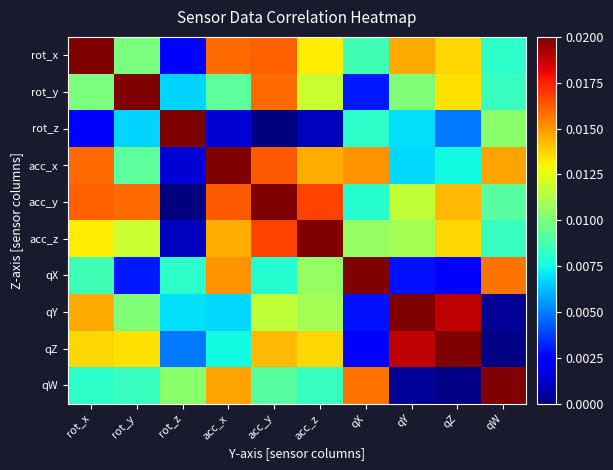

Between qW and rot_x, which is larger?

rot_x